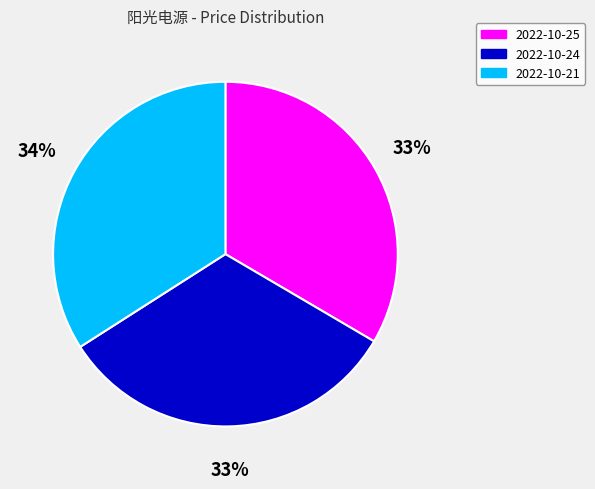

Is there any slice that represents more than half of the pie?

No